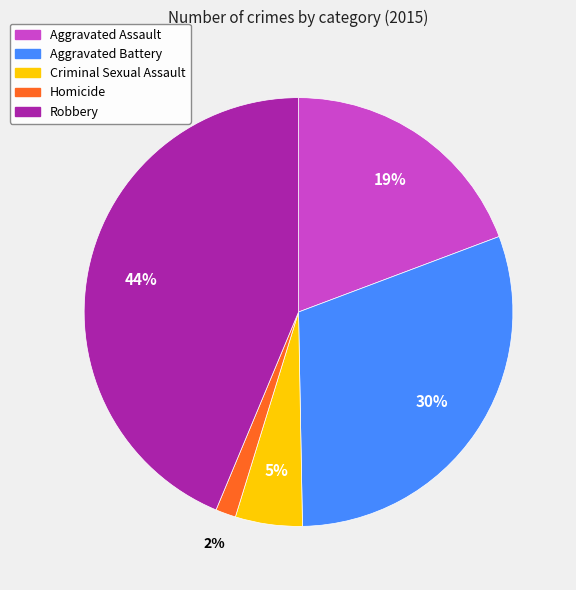

How many slices are in this pie chart?

5